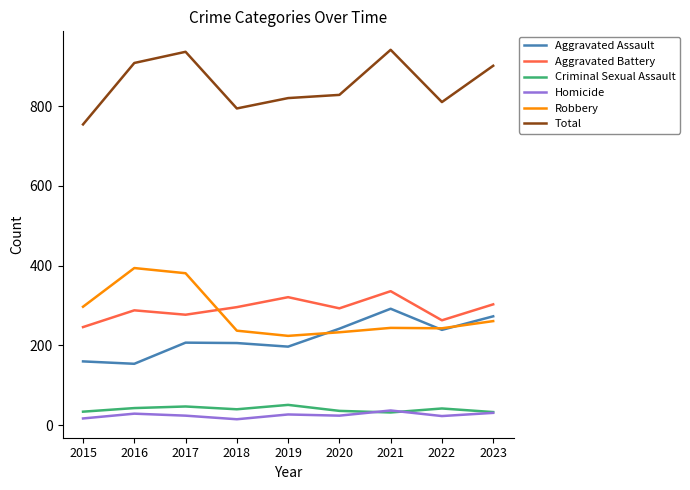

True or false: Aggravated Assault and Total intersect in this chart.

False